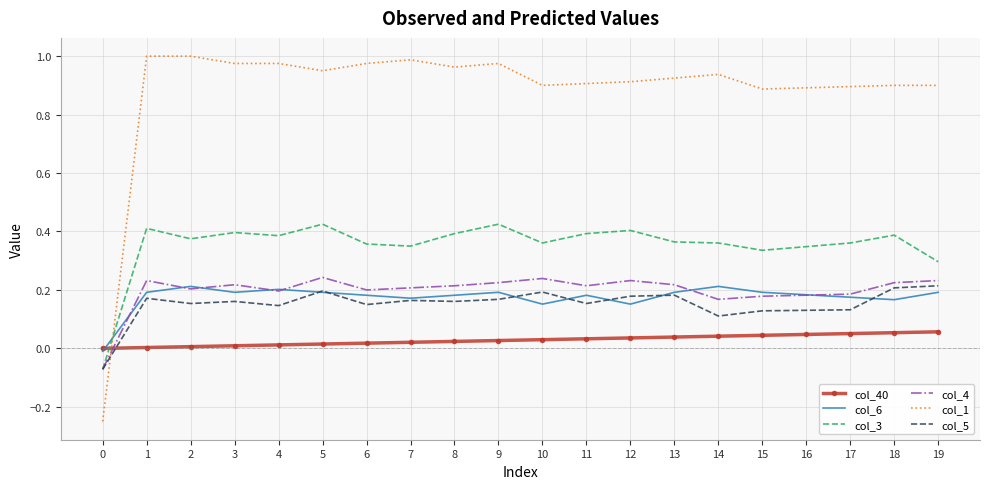

After their last crossing, which series has the higher values: col_4 or col_6?

col_4